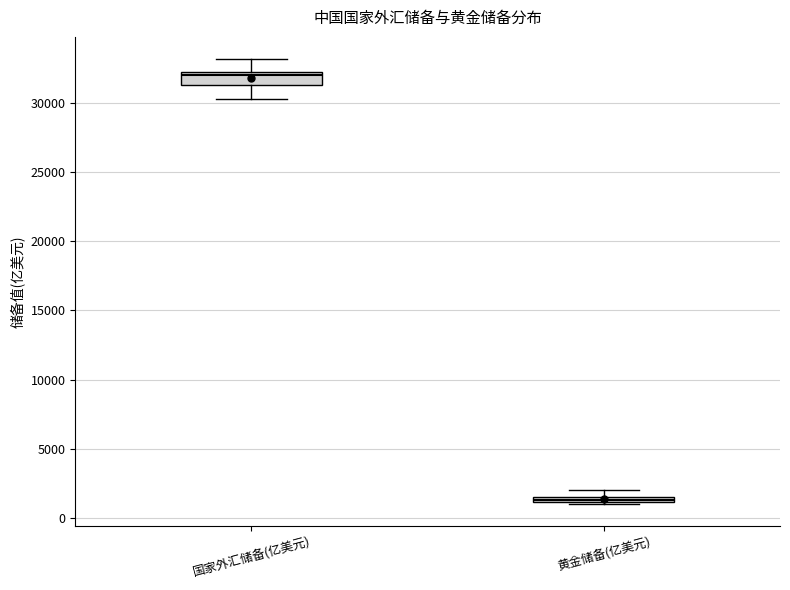

Where does the lower whisker of the box for 国家外汇储备(亿美元) end on the y-axis? The values are not printed on the chart, so give them approximately, as read against the axis.

30500